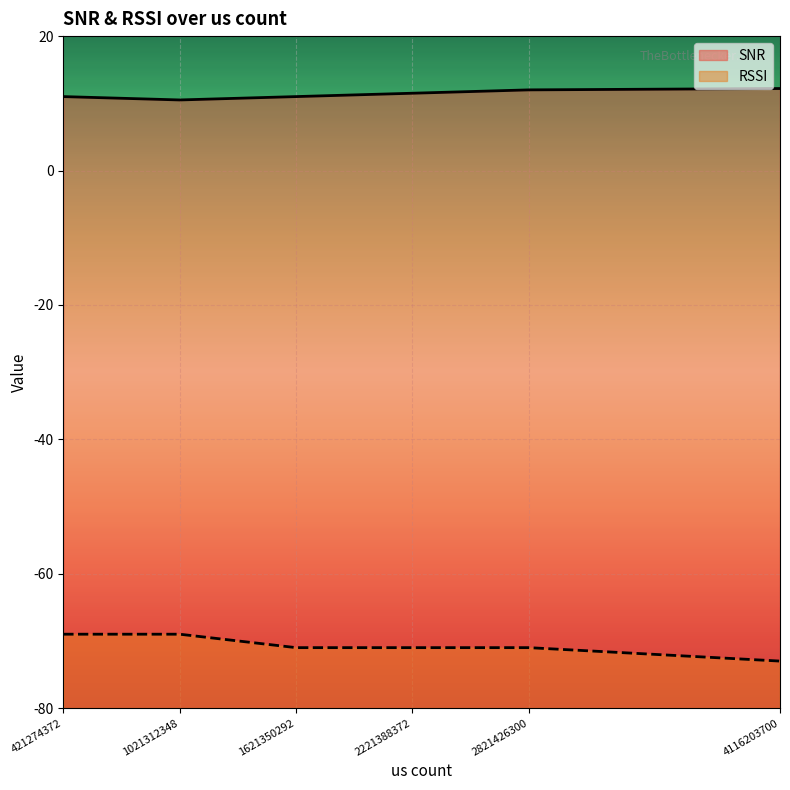

True or false: SNR has a value of 12.2 at 4116203700.

True